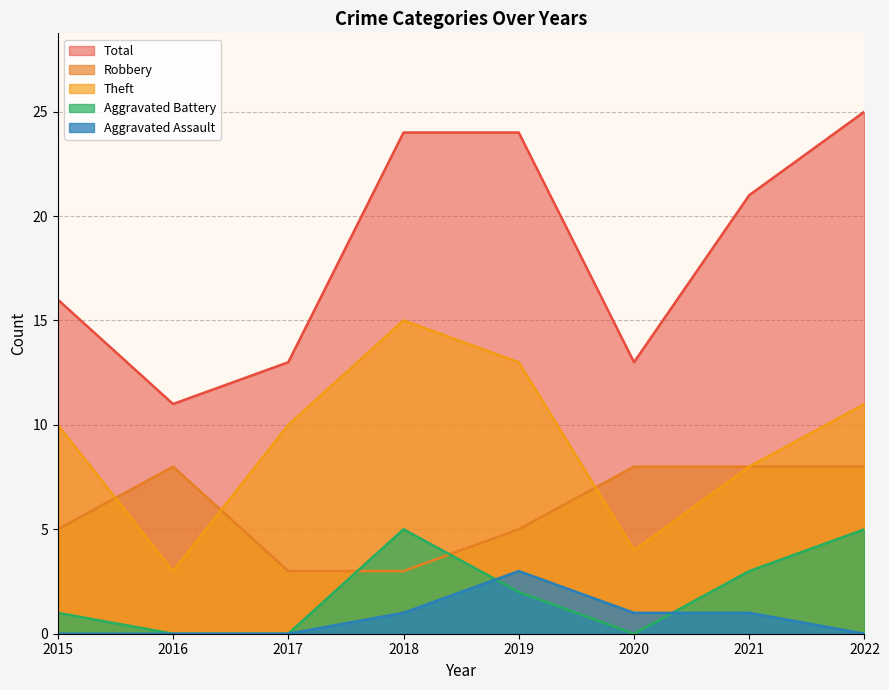

What is the total value across all series at 2019?

47